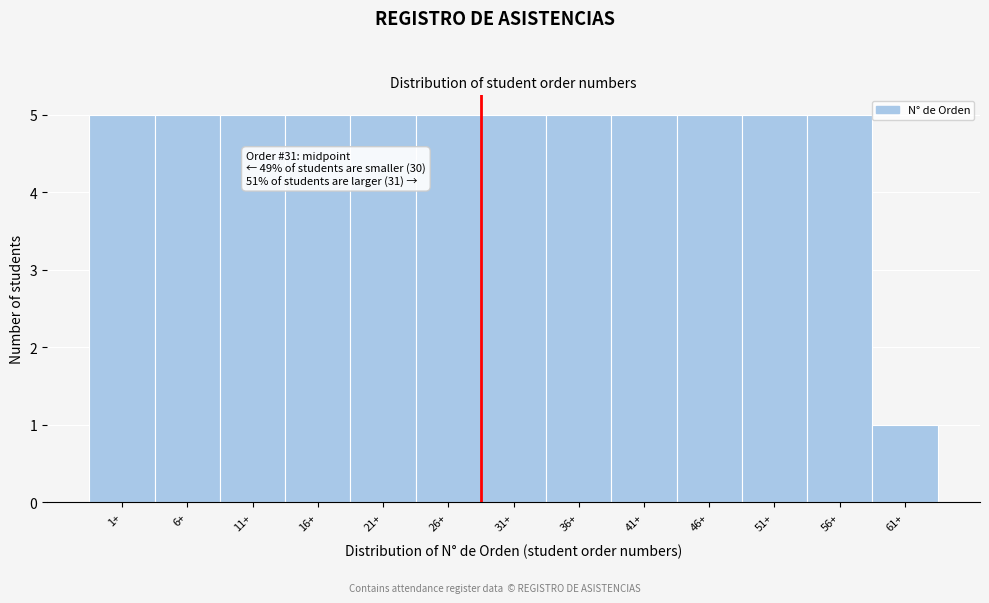

Reading right to left, what are all the values shown in this chart?

61+=1	56+=5	51+=5	46+=5	41+=5	36+=5	31+=5	26+=5	21+=5	16+=5	11+=5	6+=5	1+=5